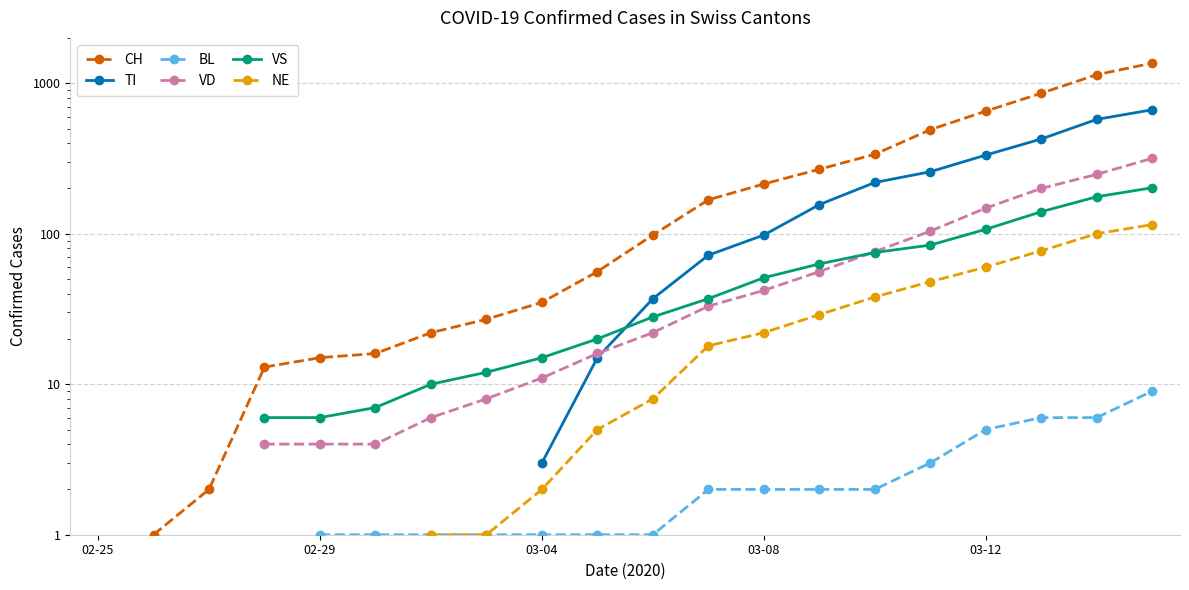

How many values in the TI series are below 37?

2